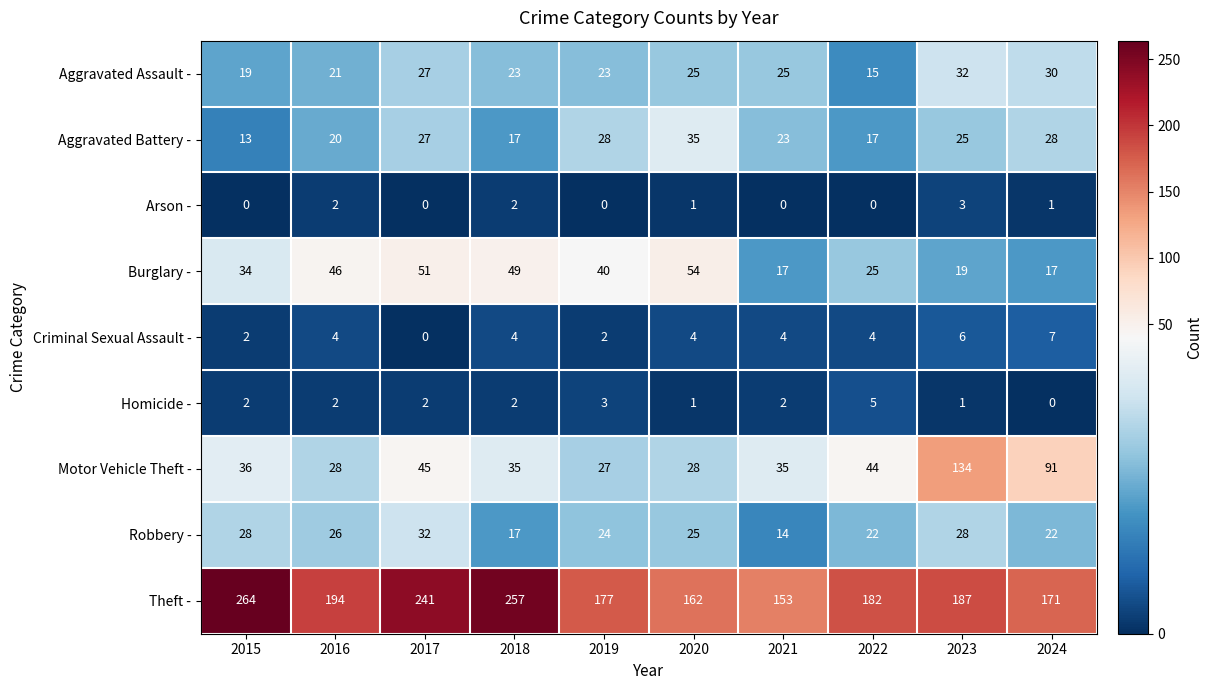

How many distinct data groups are displayed?

9